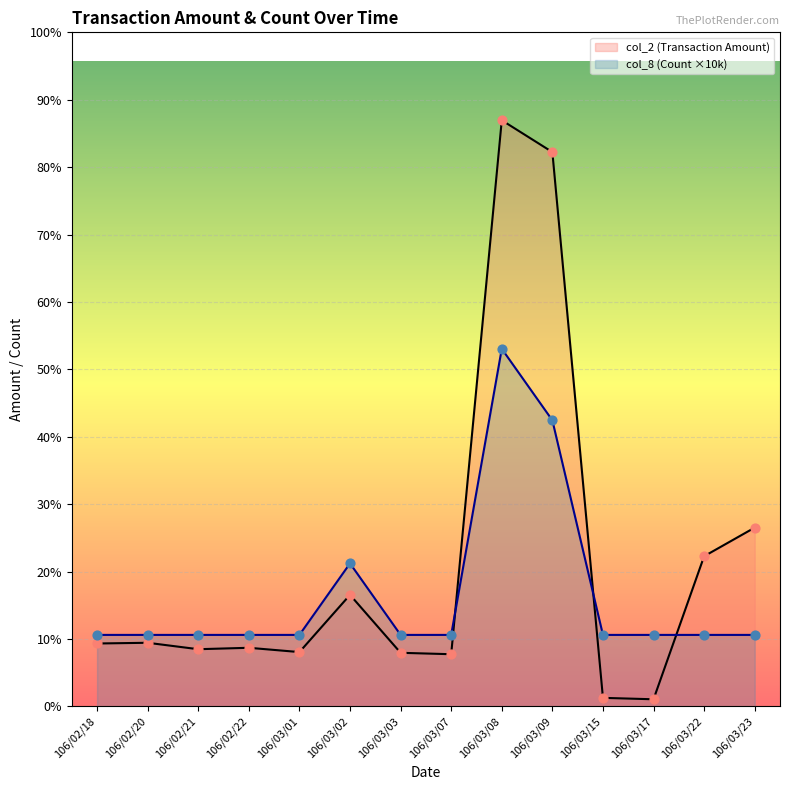

Which series has the largest total across all categories?

col_2 (Transaction Amount)